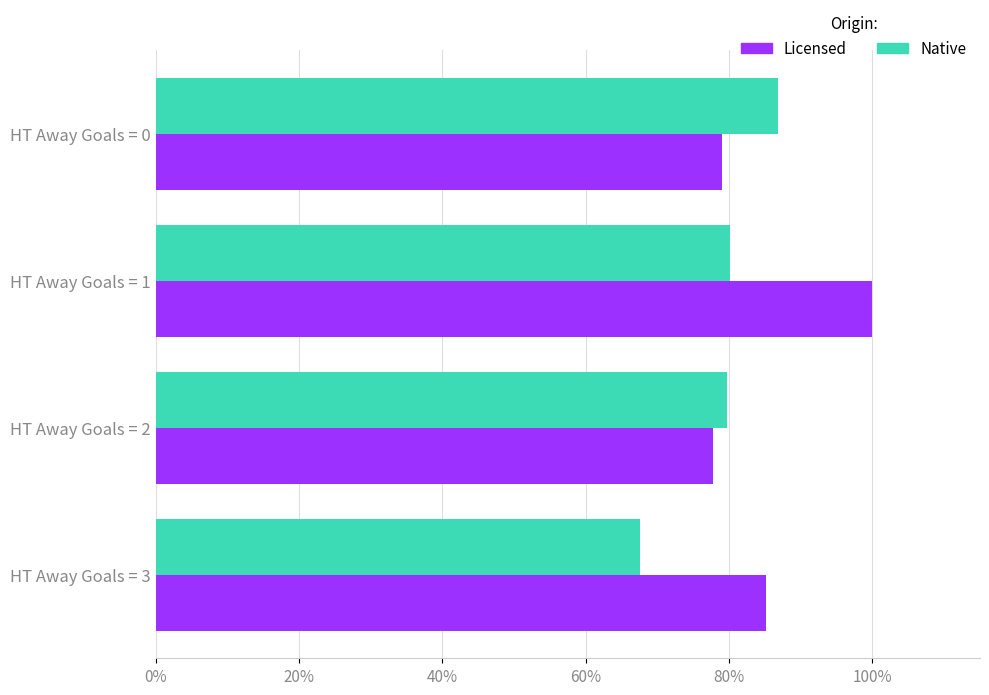

What are all the series names shown in the legend?

Licensed, Native